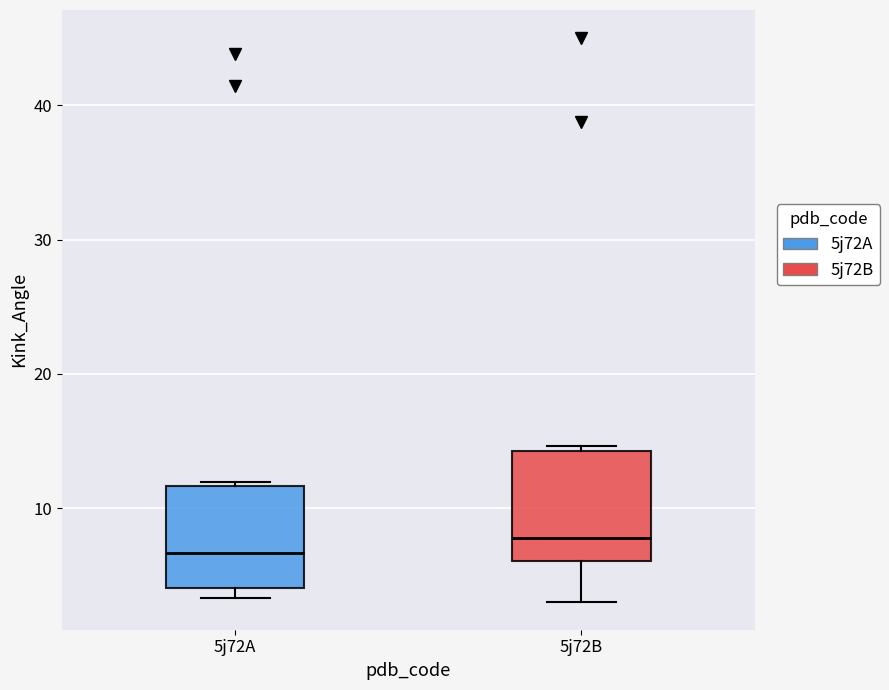

Reading left to right, read every box against the y-axis: the position of its median line, the range the box covers, and the ends of its whiskers. The values are not printed on the chart, so give them approximately, as read against the axis.

5j72A: median 7, box 4 to 12, whiskers 3 to 12 (just above the box's upper edge)
5j72B: median 8, box 6 to 14, whiskers 3 to 15